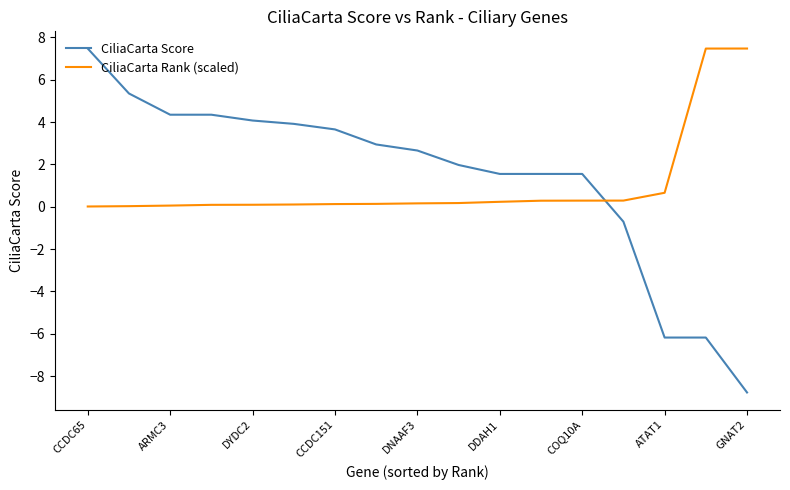

What is the difference between the maximum and minimum values in the CiliaCarta Rank (scaled) series?

7.5